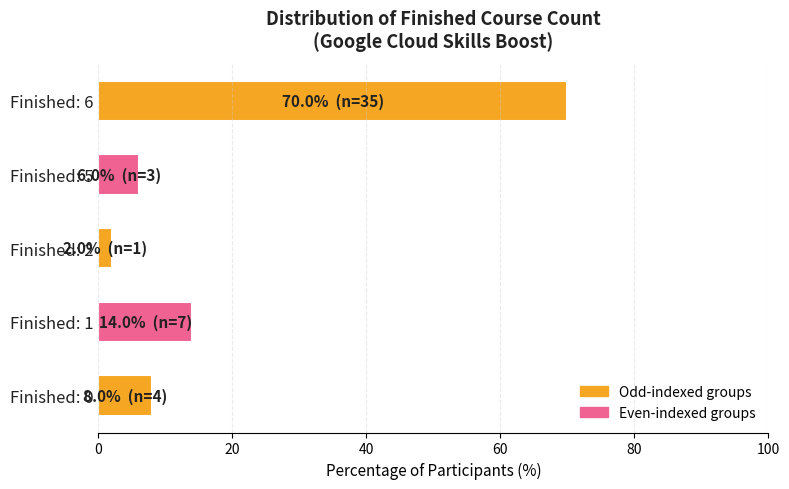

Is it true that the value at Finished: 6 is 31.1?

False